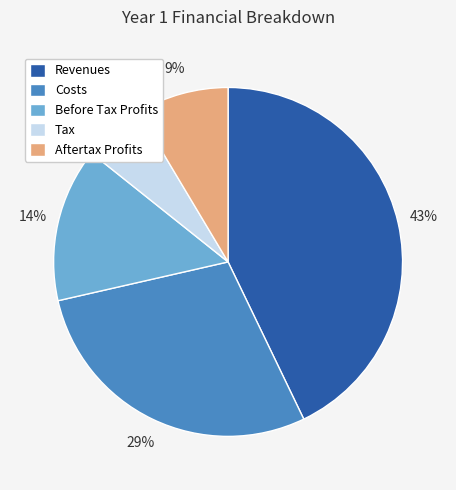

Does any single category account for the majority?

No